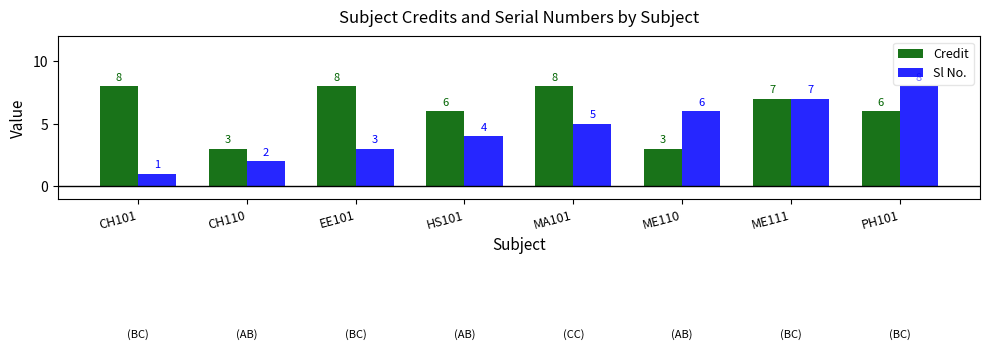

Reading right to left, list all the values displayed in this chart.

Credit: 6	7	3	8	6	8	3	8
Sl No.: 8	7	6	5	4	3	2	1